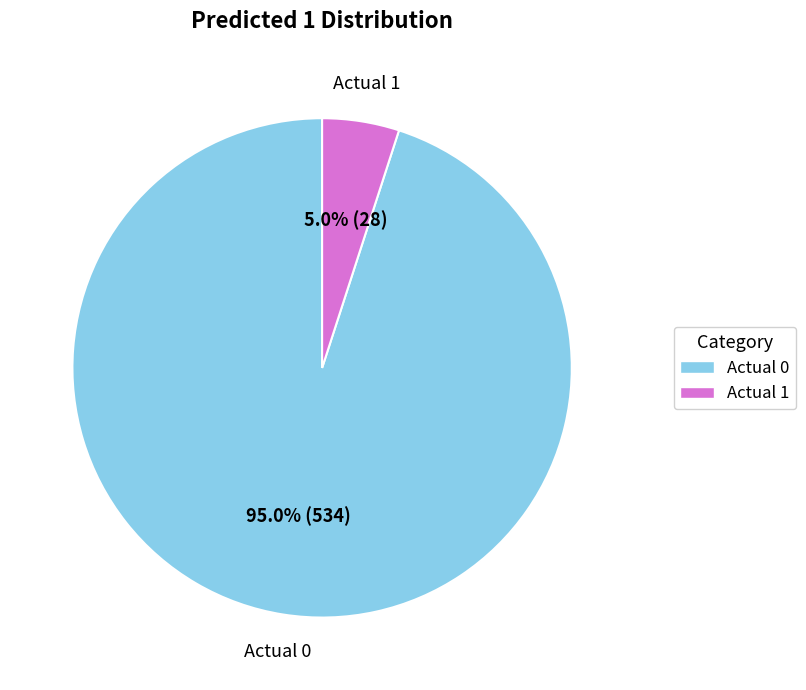

Which has a higher value, Actual 0 or Actual 1?

Actual 0